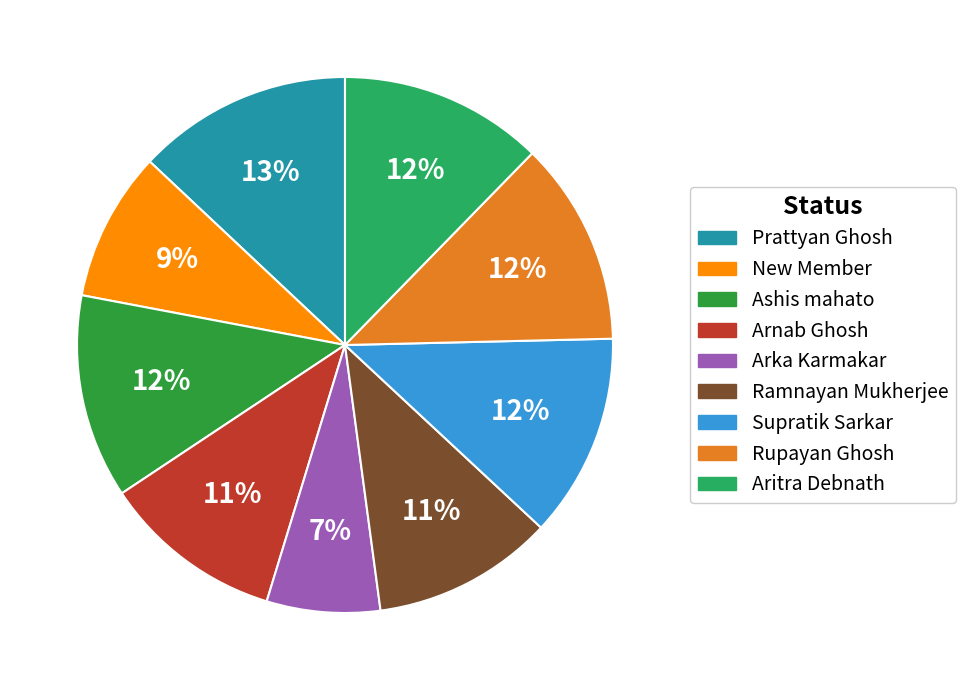

True or false: Arka Karmakar accounts for 20% of the total.

False